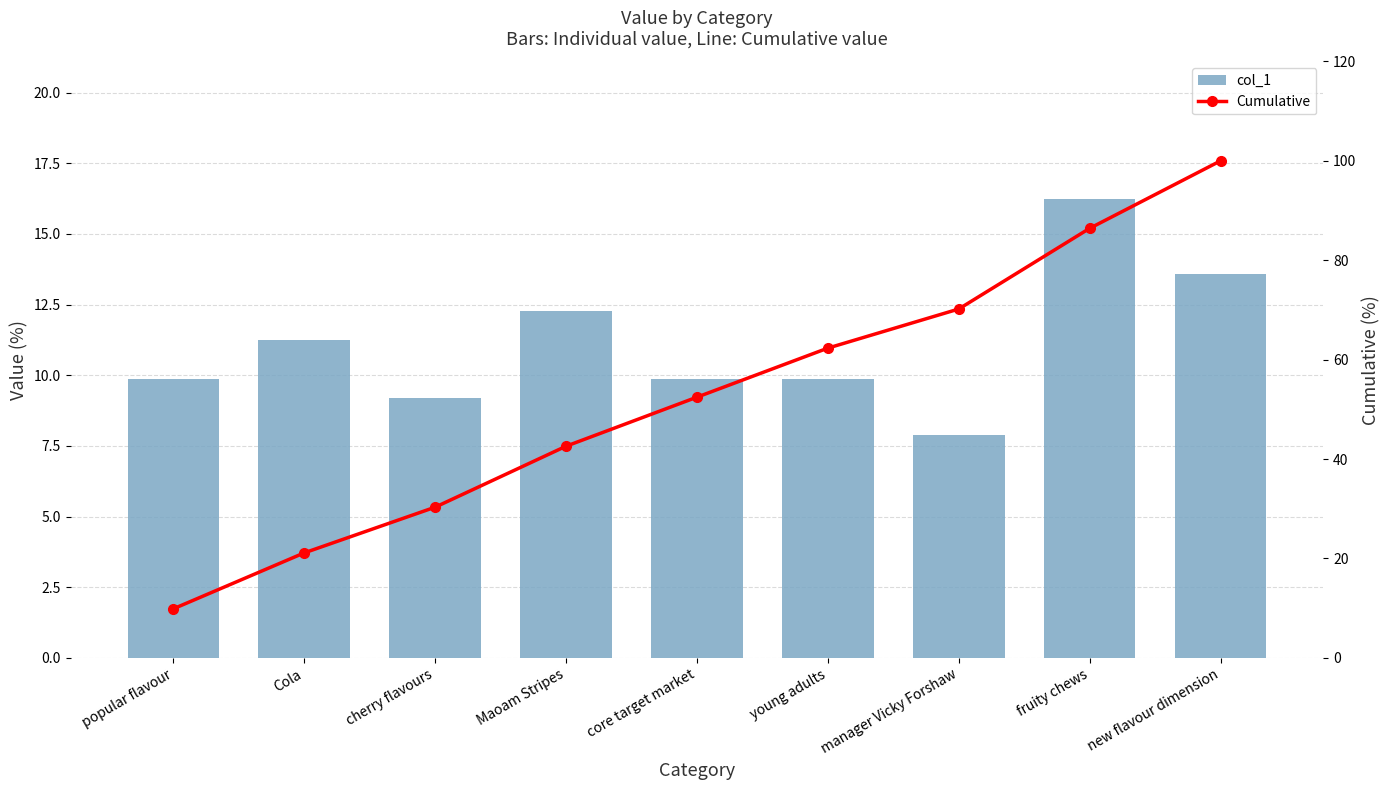

What position from the left is young adults?

6